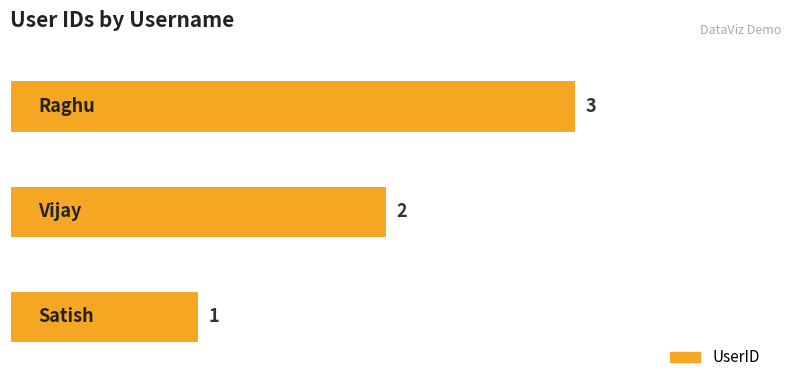

What is the greatest value displayed?

3